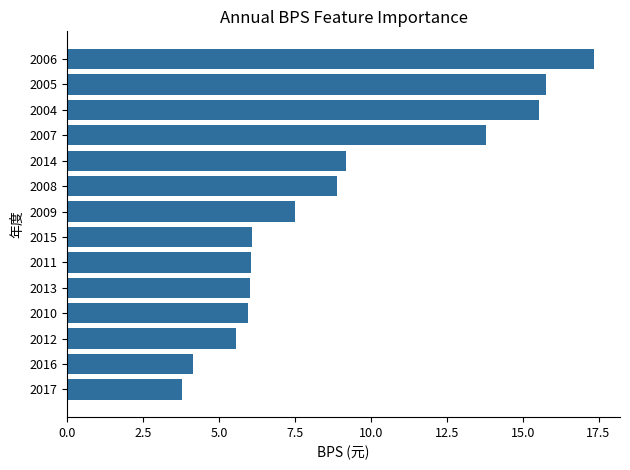

Read the value at 2016.

4.1